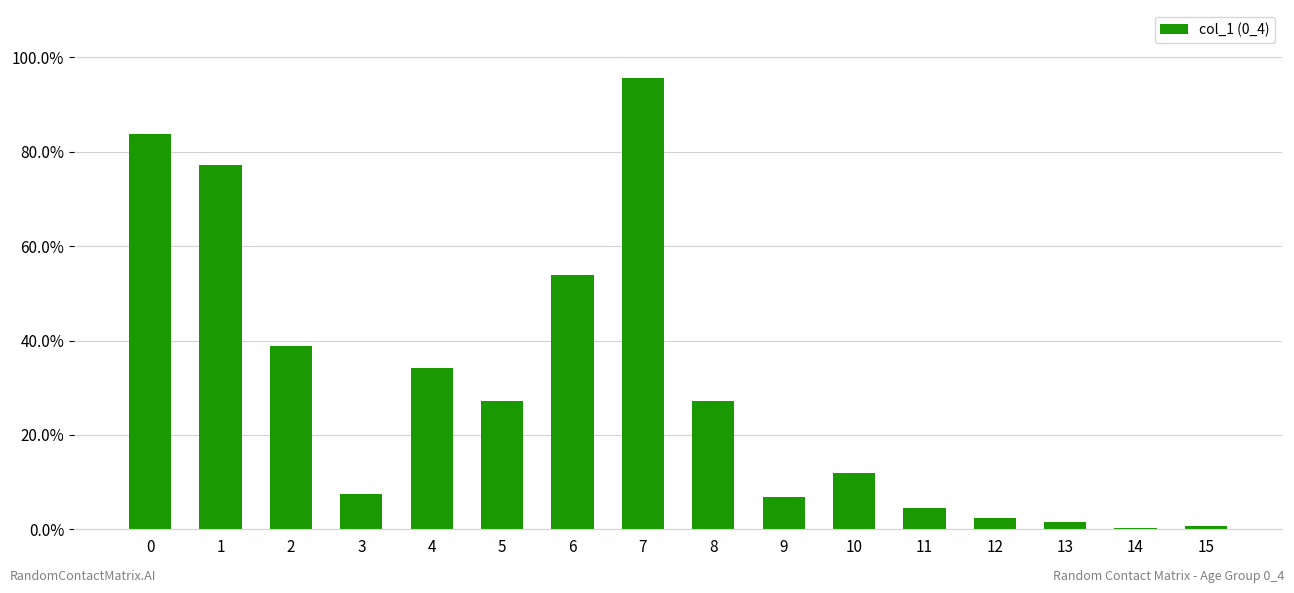

What is the change in value from 8 to 14?

-0.3